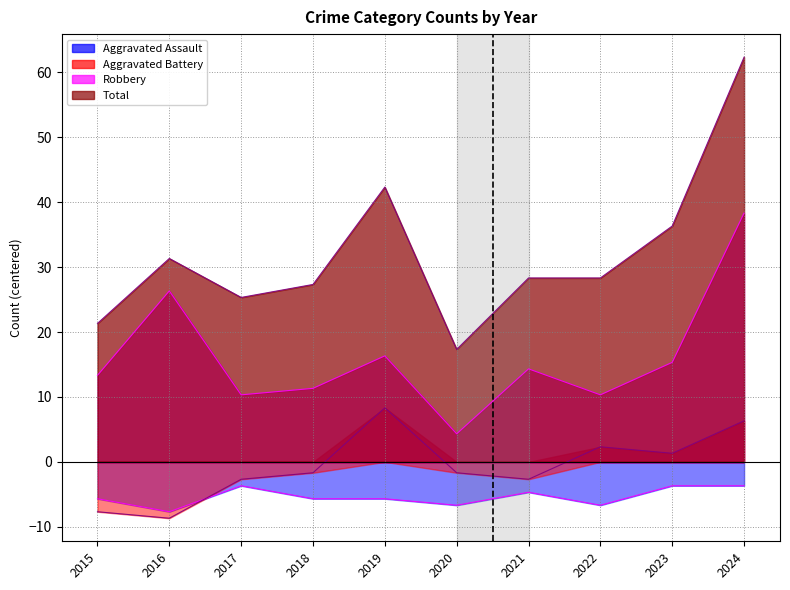

True or false: Total has more than 0 interior local peaks.

True